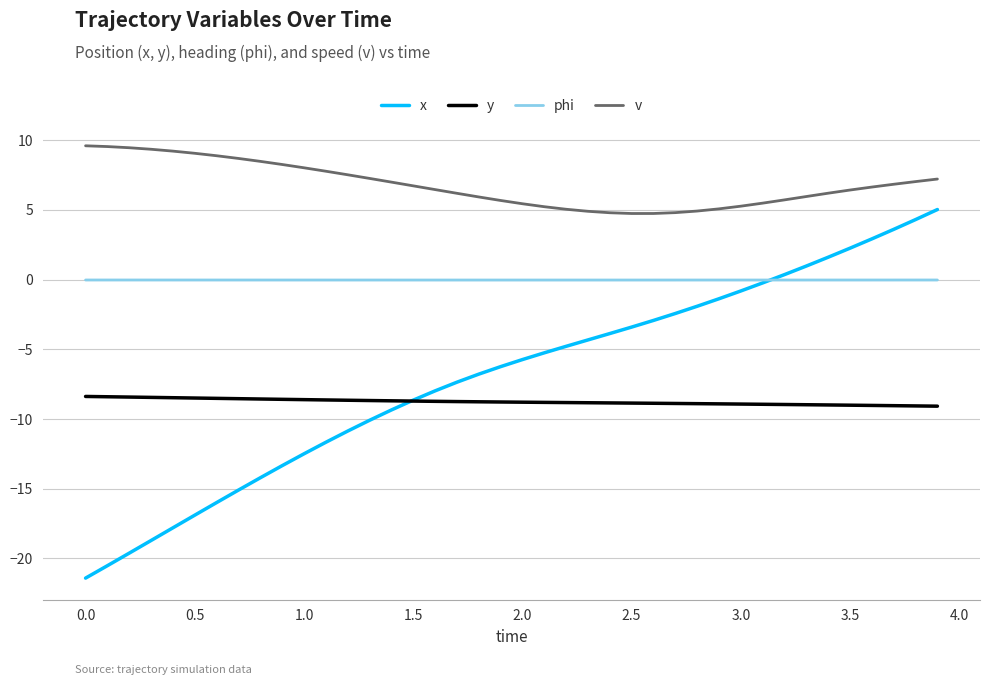

True or false: x and v intersect in this chart.

False